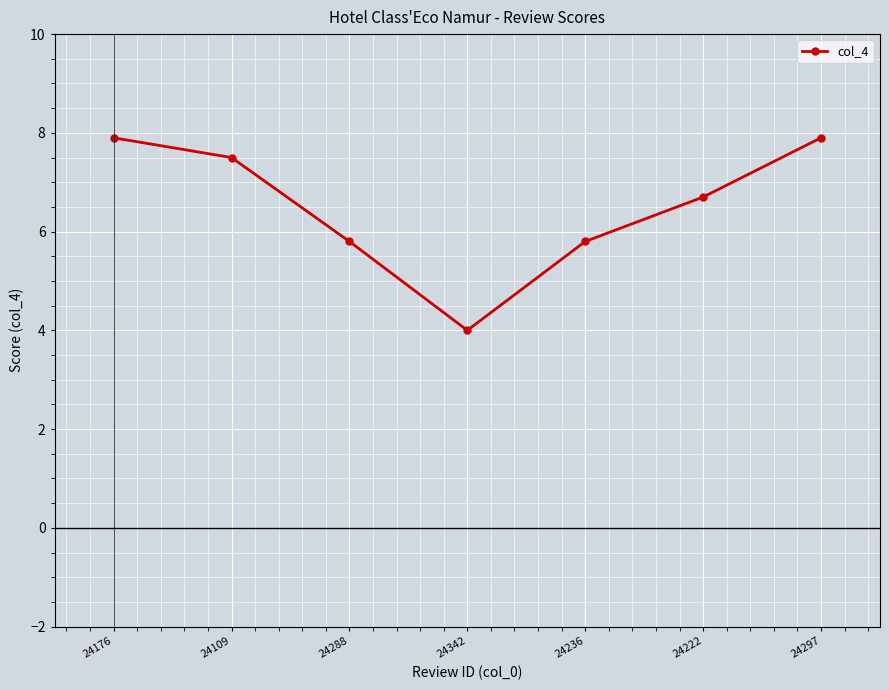

What is the label of the 2nd point from the left?

24109